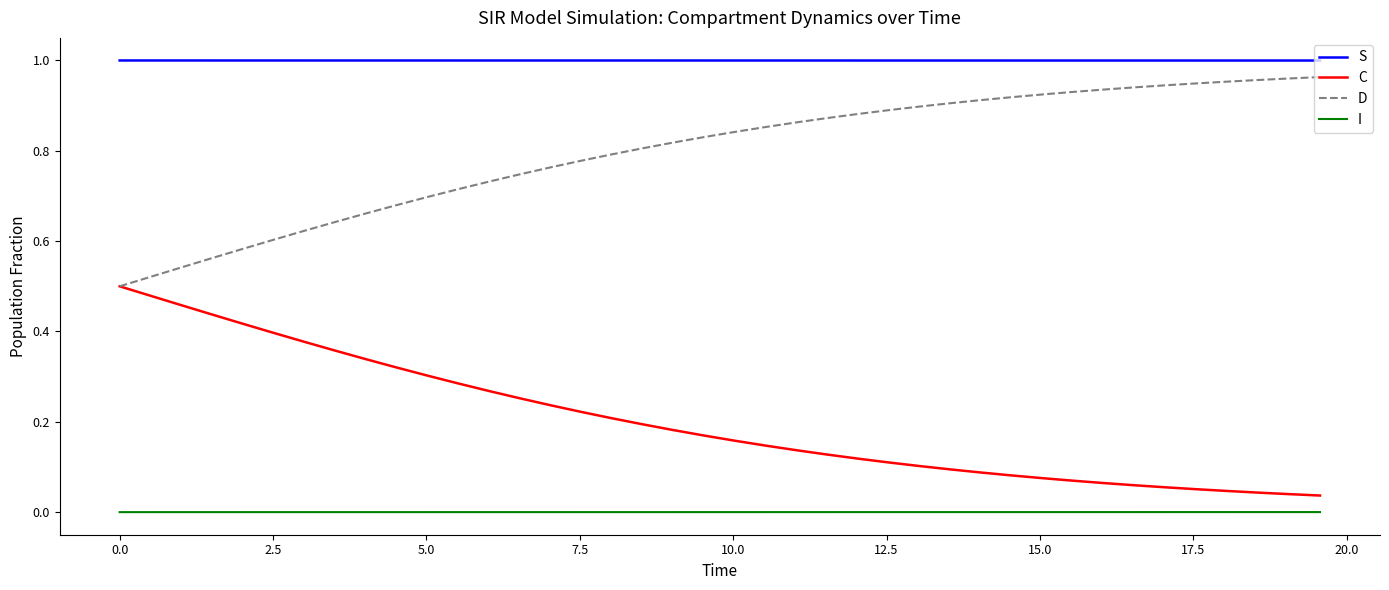

Rank the series by their maximum value, from lowest to highest.

I, C, D, S